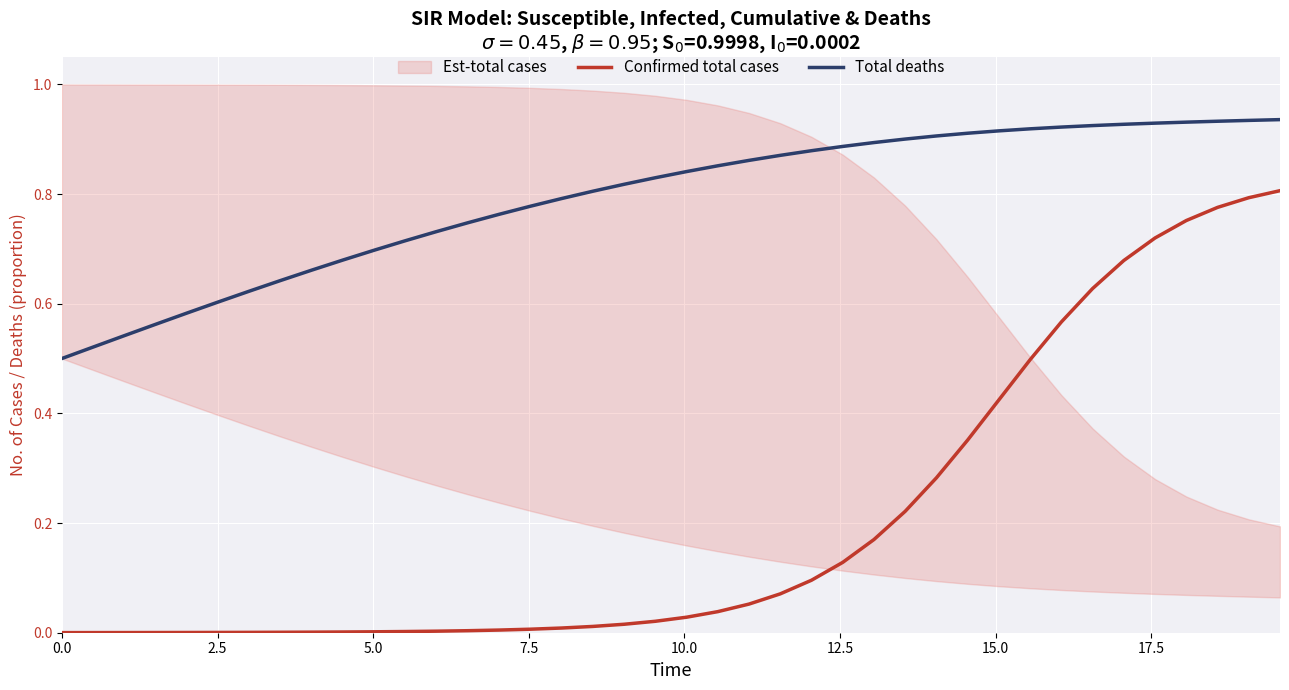

True or false: Confirmed total cases and Total deaths intersect in this chart.

False